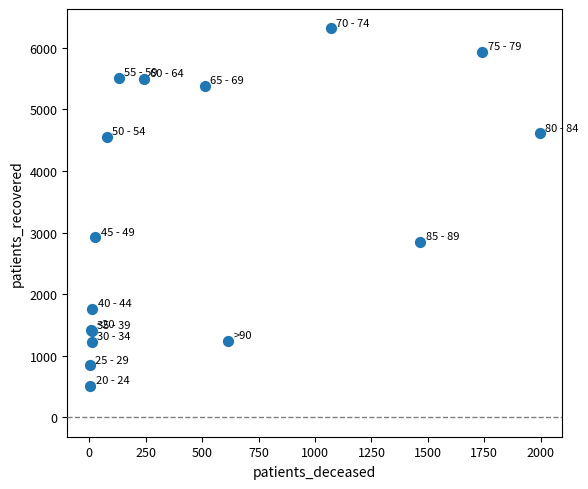

What Y value in the scatter plot is closest to 3413?

2921